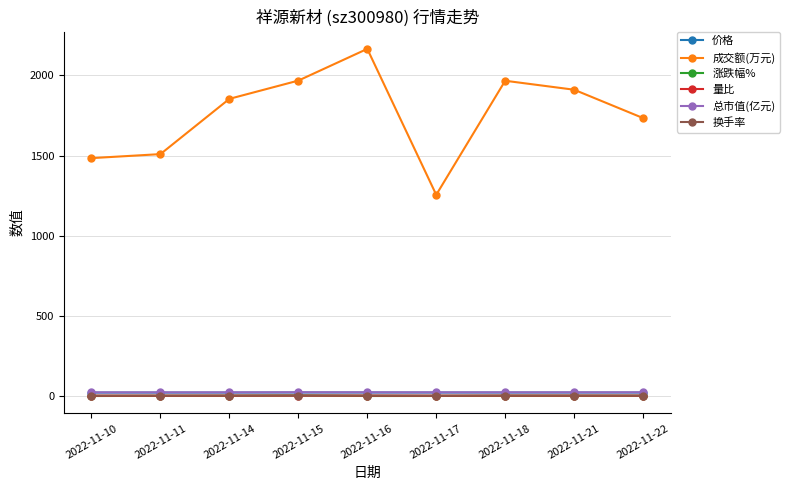

What is the greatest value displayed?

2166.0